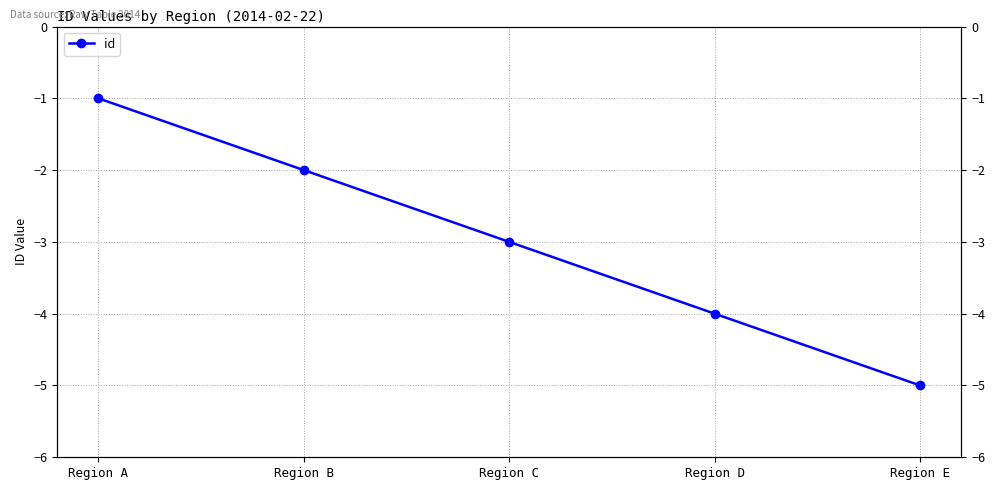

True or false: the data has more than 1 interior local peaks.

False